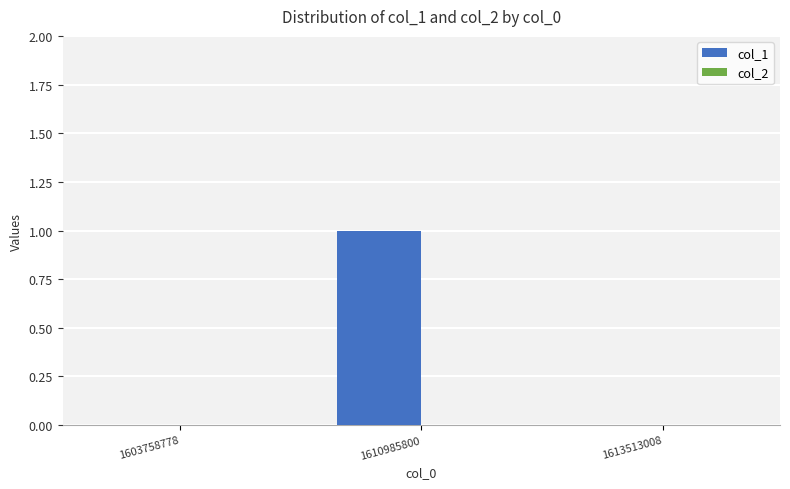

Between 1610985800 and 1603758778, which is larger?

1610985800